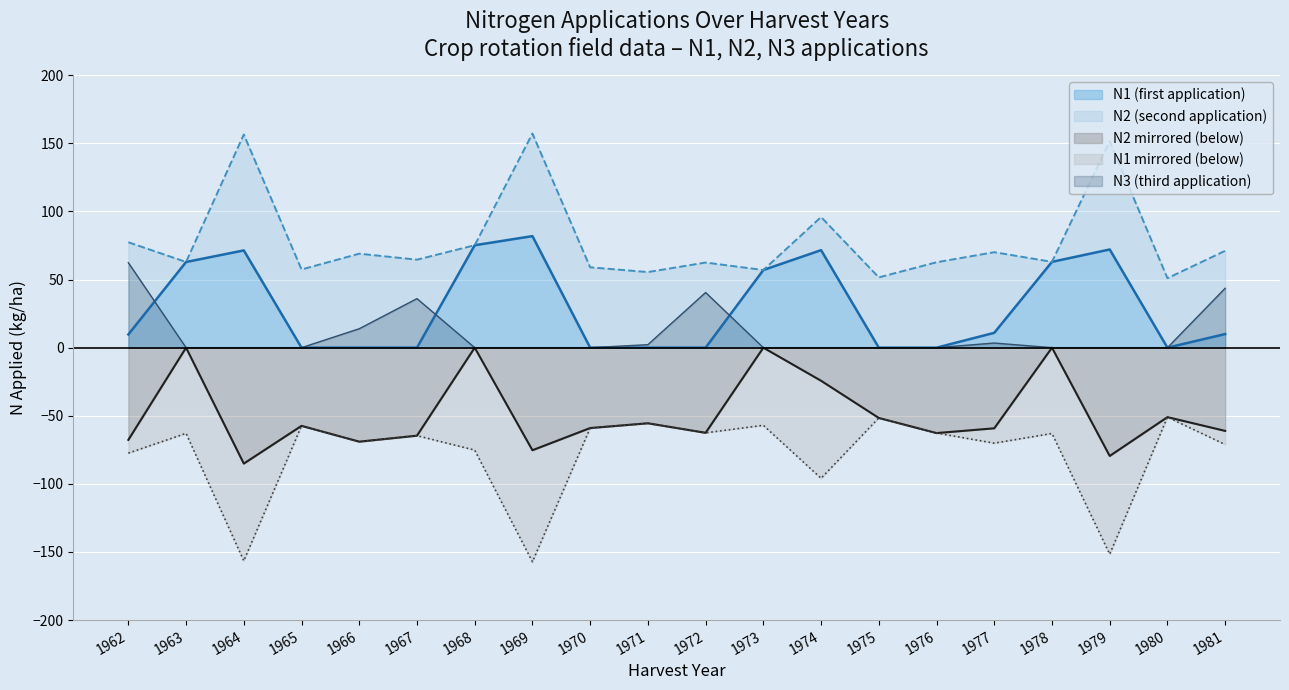

True or false: N1 and N2 cross at least once.

False